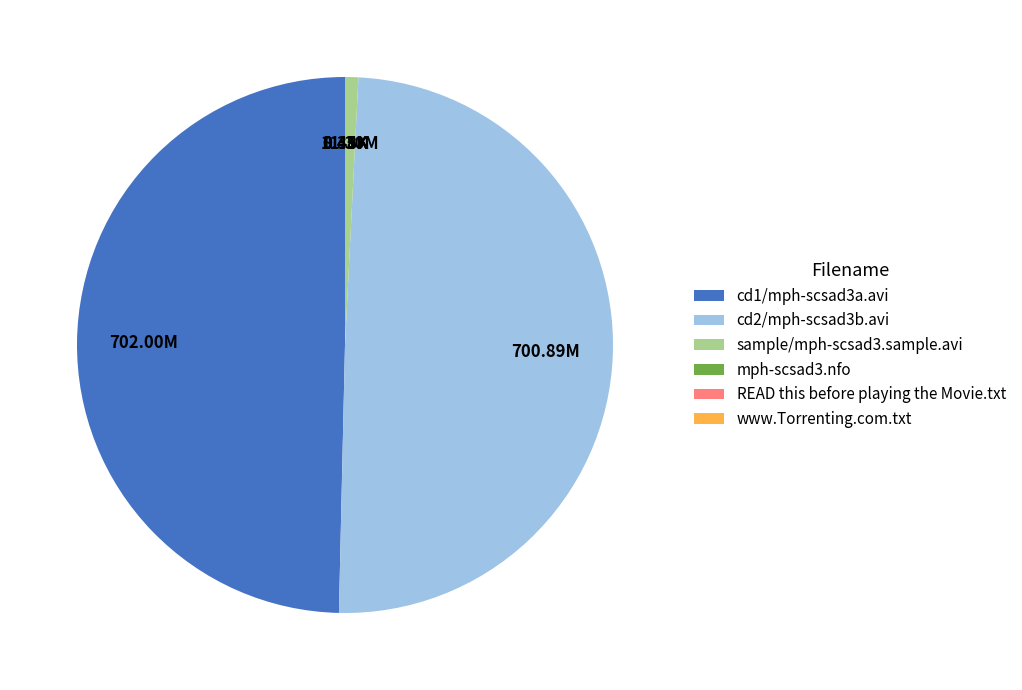

Does sample/mph-scsad3.sample.avi account for over 50% of the chart?

No